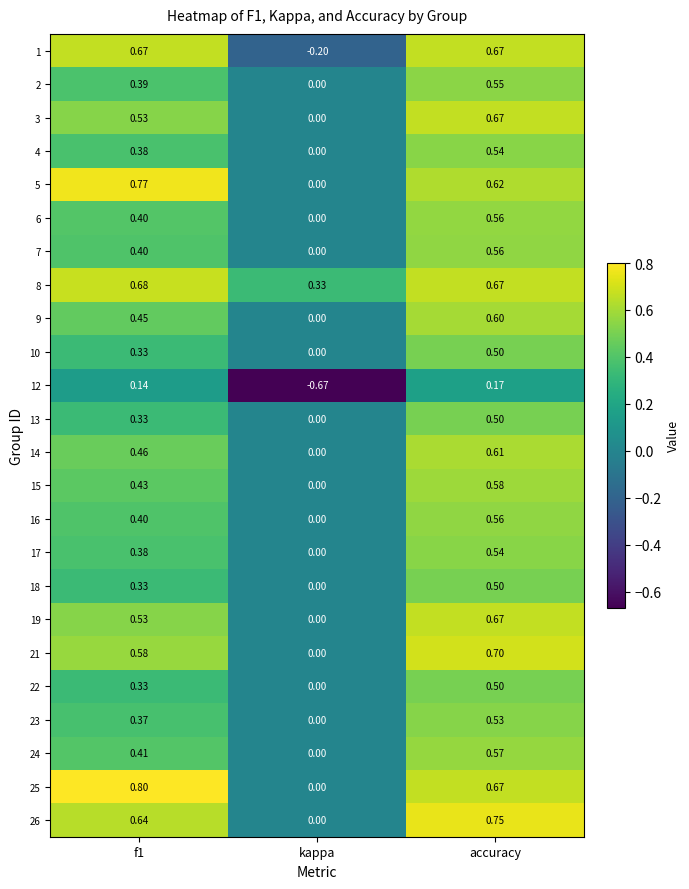

At which label is 22 closest to 0?

kappa